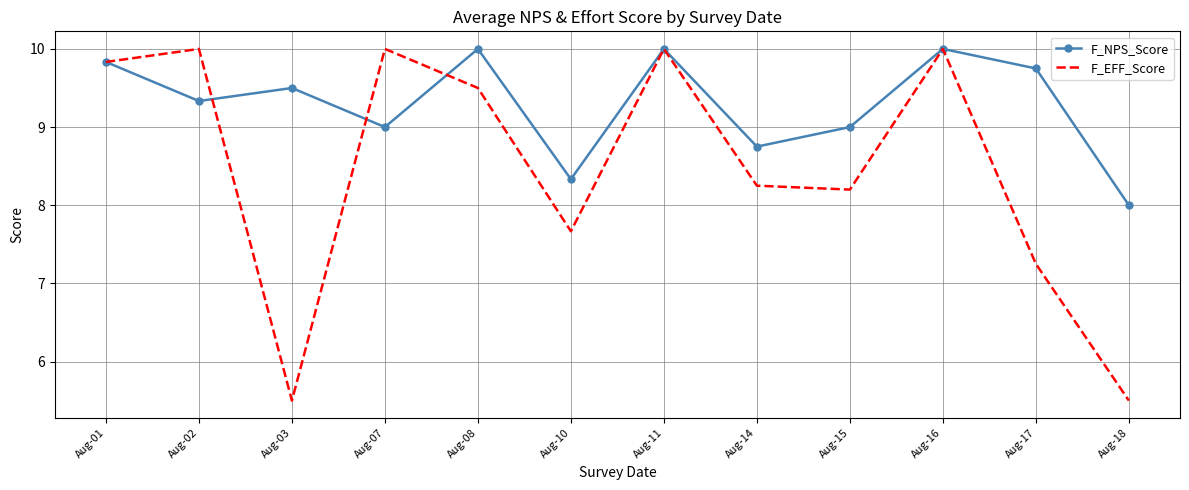

How many categories are shown in the chart?

12